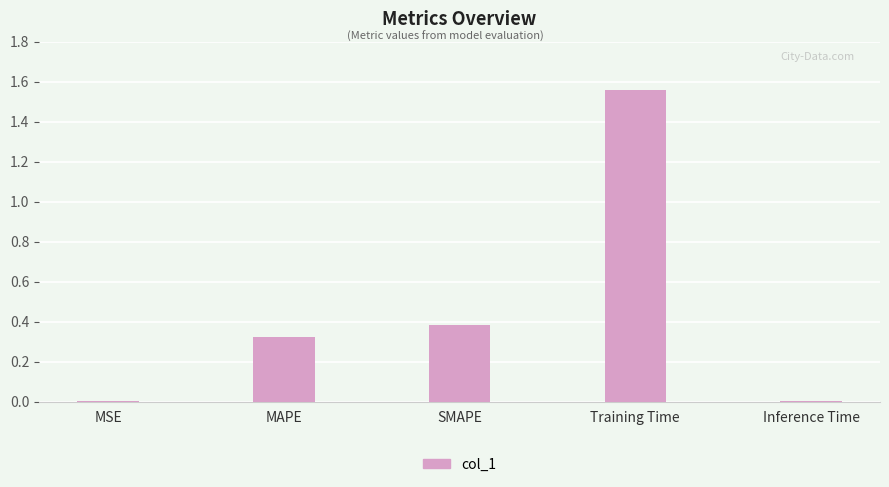

Which label corresponds to the largest value in the chart?

Training Time